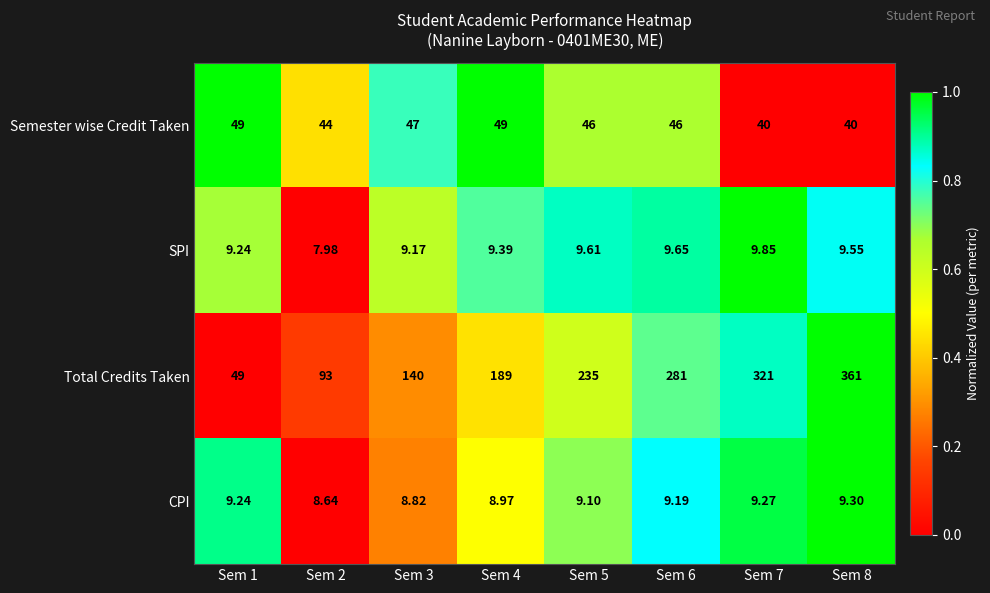

Which category has the highest value across all series?

Sem 8